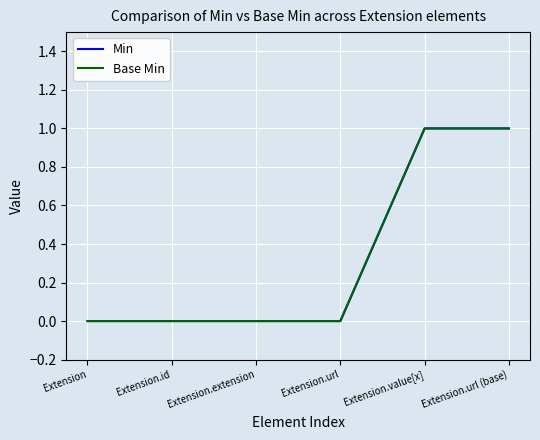

At how many categories does at least one series exceed 0?

2